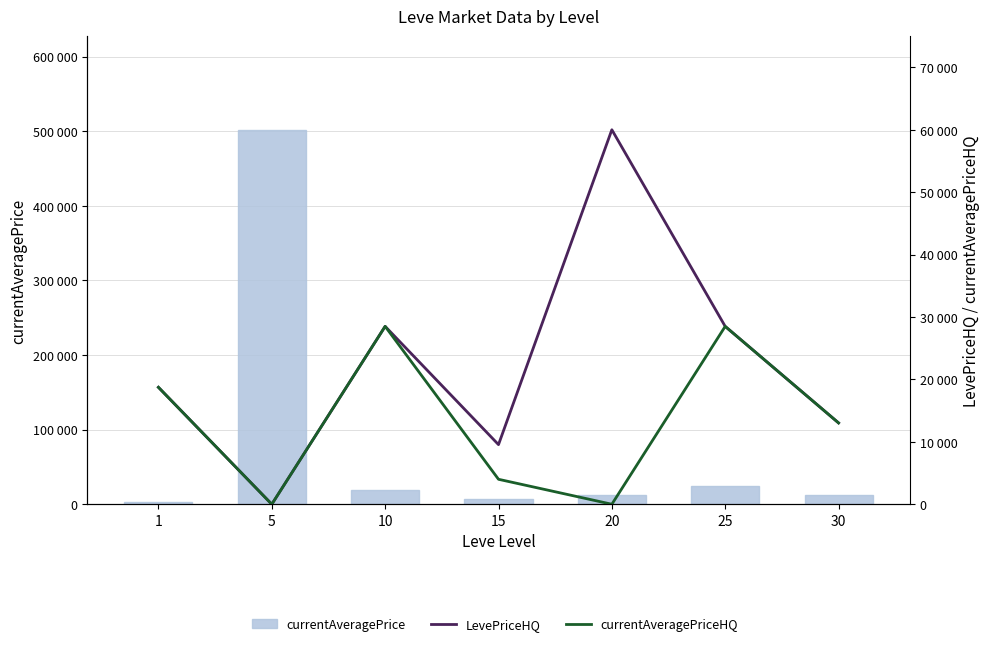

Where is currentAveragePrice nearest to the value 252653?

25